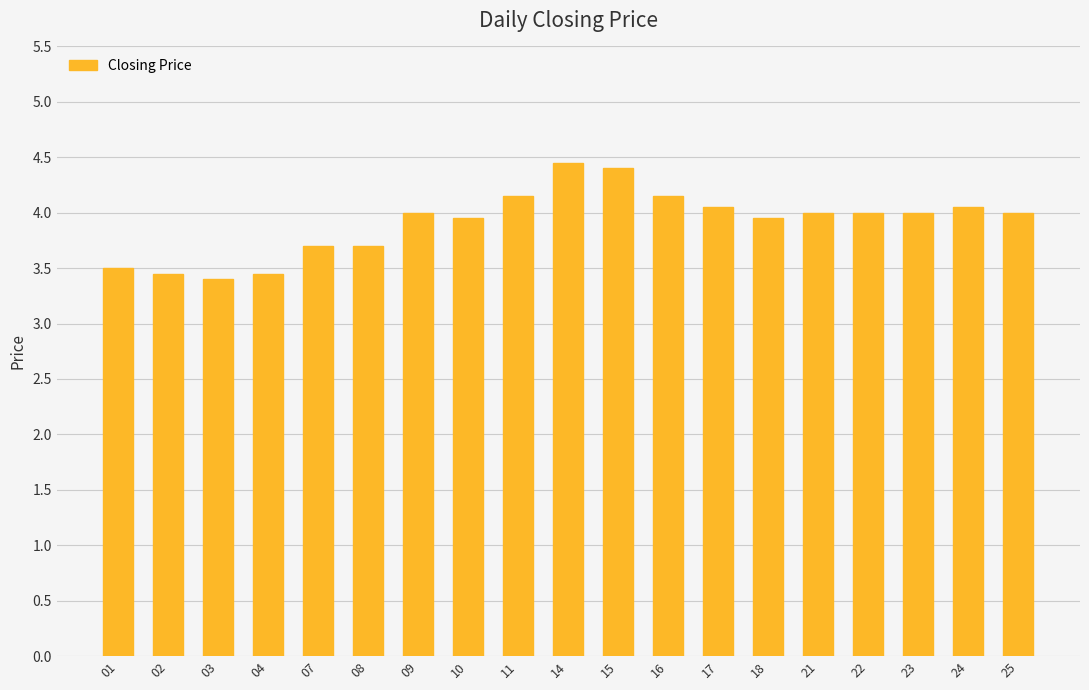

Between 03 and 18, which is larger?

18